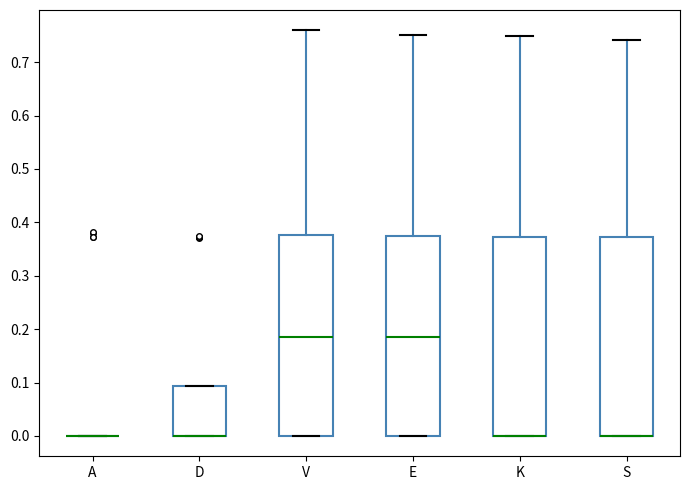

Reading left to right, transcribe this box plot: for each box, give where its median line is, the range the box spans, and where its two whiskers end, as read against the y-axis. The values are not printed on the chart, so give them approximately, as read against the axis.

A: box collapsed to a line at 0.00, whiskers 0.00 to 0.00
D: median 0.00 (drawn on the box's lower edge), box 0.00 to 0.09, whiskers 0.00 to 0.09
V: median 0.18, box 0.00 to 0.38, whiskers 0.00 to 0.76
E: median 0.19, box 0.00 to 0.38, whiskers 0.00 to 0.75
K: median 0.00 (drawn on the box's lower edge), box 0.00 to 0.37, whiskers 0.00 to 0.75
S: median 0.00 (drawn on the box's lower edge), box 0.00 to 0.37, whiskers 0.00 to 0.74